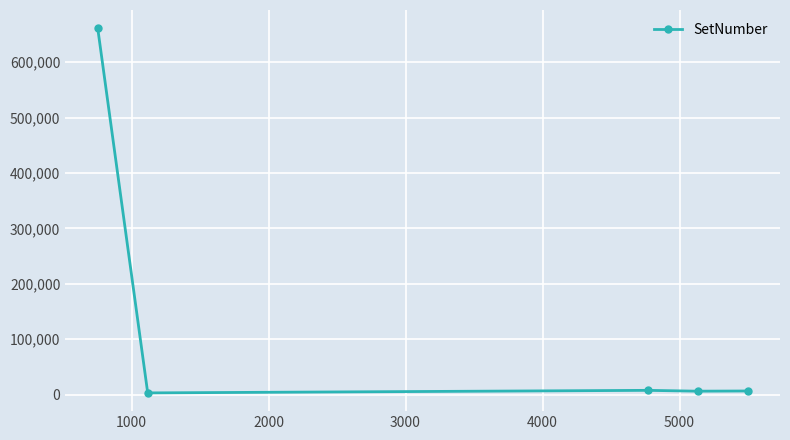

What is the maximum value shown in the chart?

661457.2